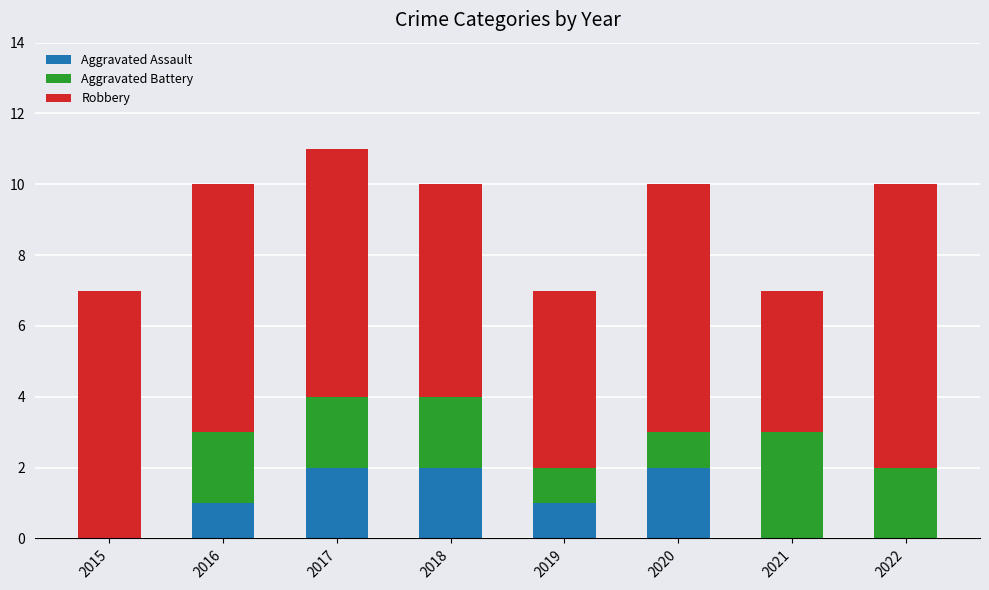

At which category is the sum across all series the highest?

2017